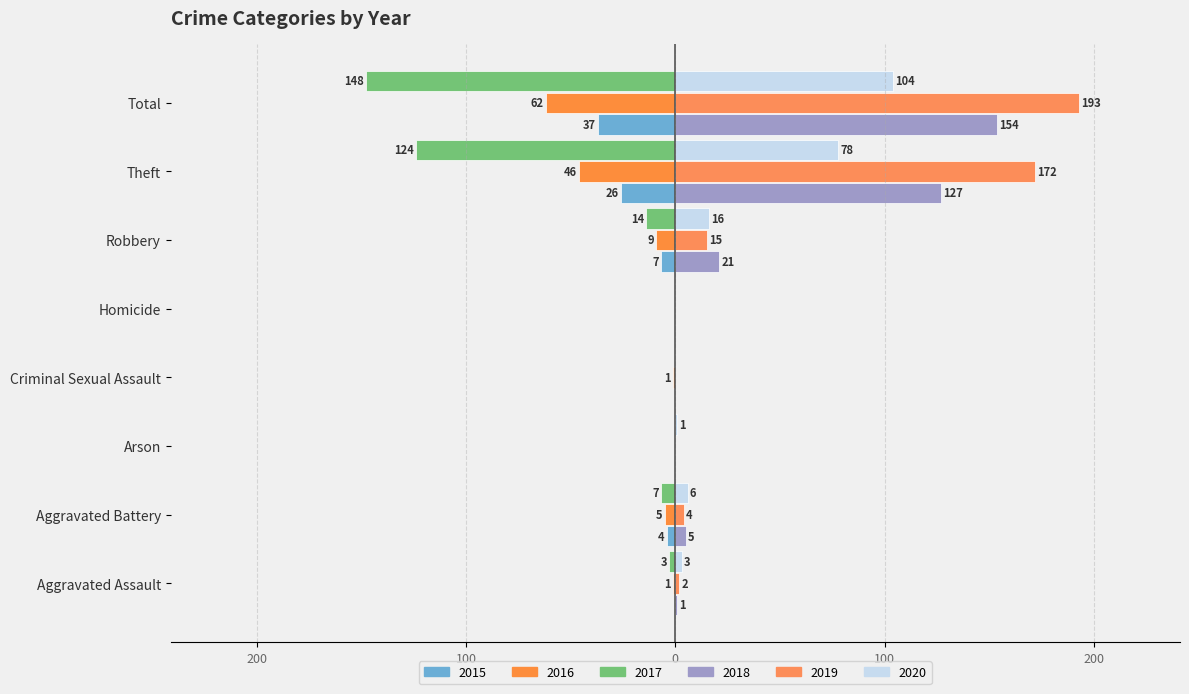

What is the difference between the maximum and minimum values in the 2020 series?

104